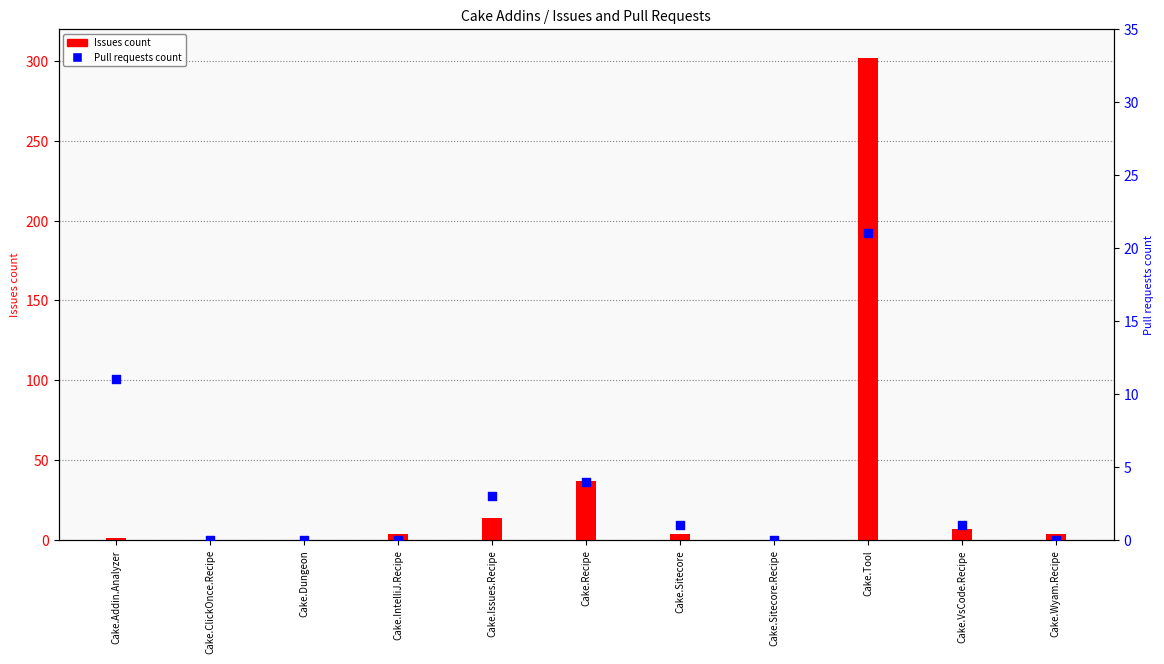

Which series reaches the maximum Y coordinate?

Issues count